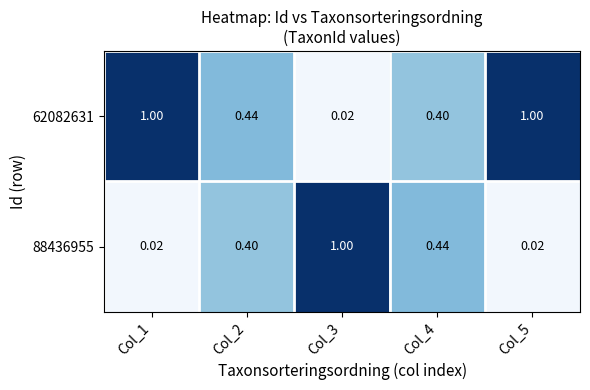

Is the value of 62082631 at Col_1 greater than the value of 88436955 at Col_2?

Yes